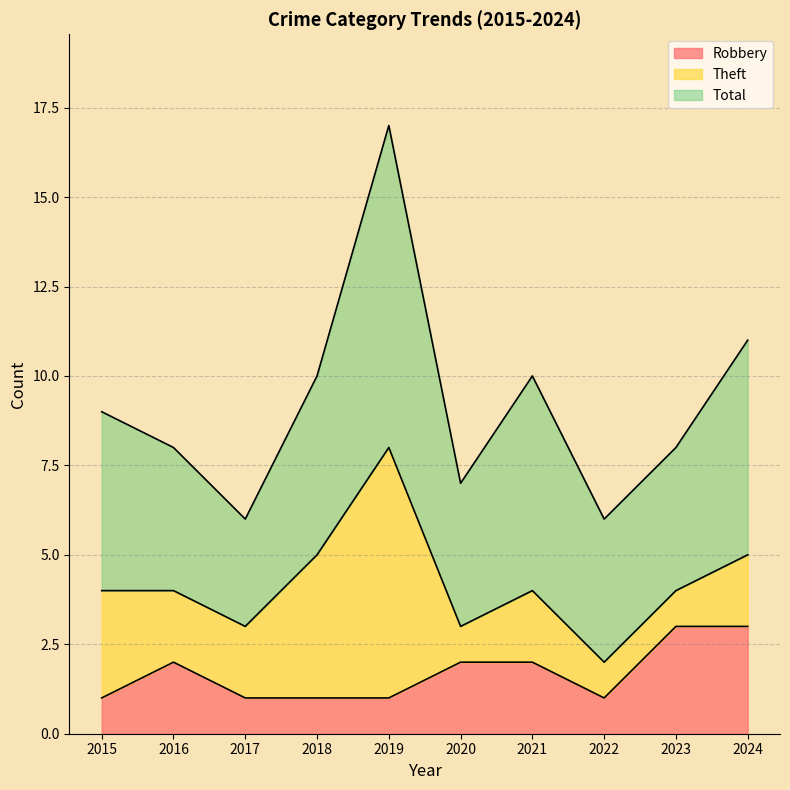

What value does the Robbery series have at 2020?

2